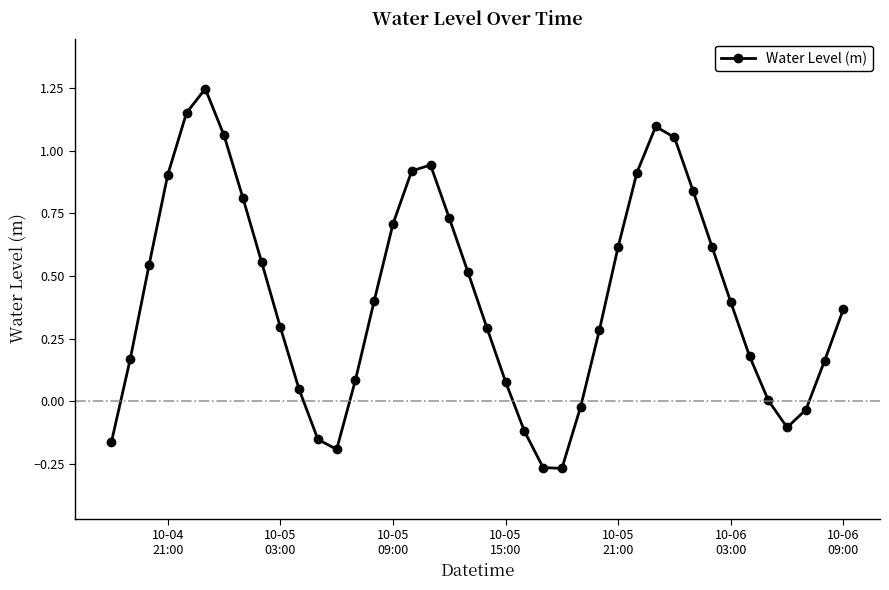

What is the sum of all values?

16.7